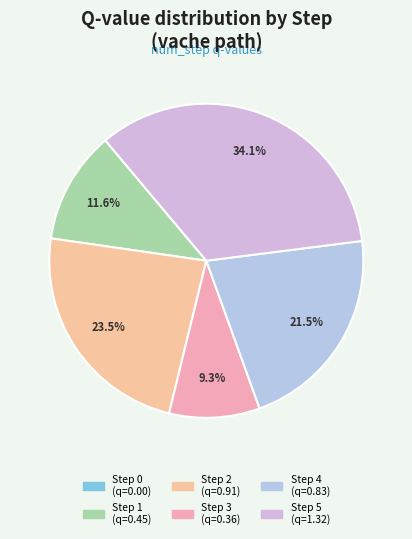

True or false: Step 1 accounts for 12% of the total.

True